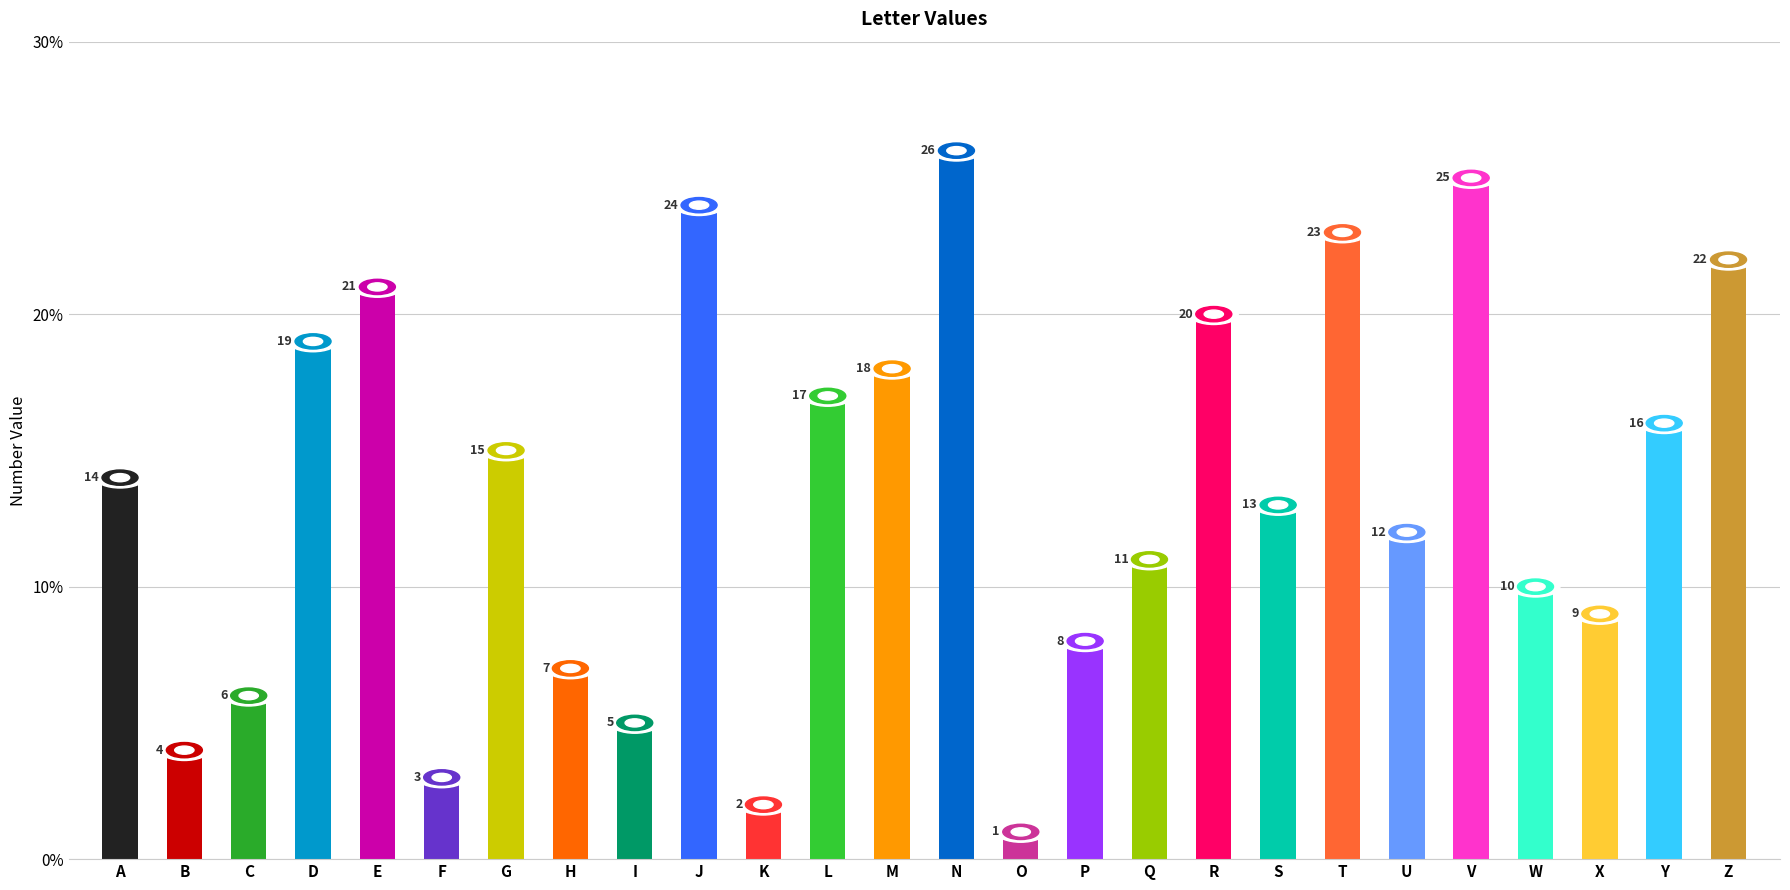

Are the bars horizontal?

No